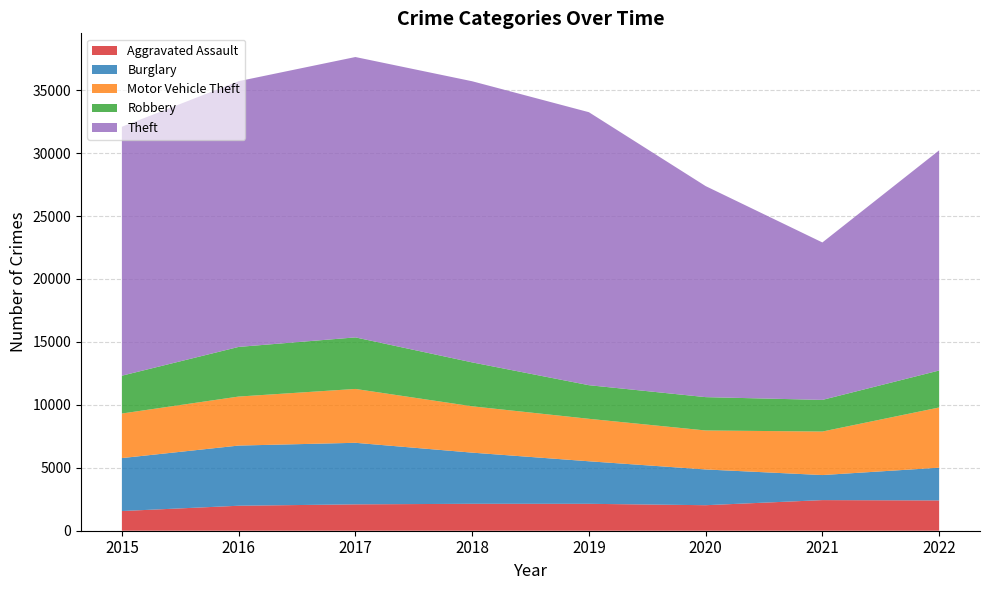

Reading right to left, extract all data points from this chart.

Aggravated Assault: 2407	2432	2028	2138	2140	2095	1985	1564
Burglary: 2601	1991	2840	3380	4064	4891	4781	4208
Motor Vehicle Theft: 4784	3458	3097	3374	3682	4279	3894	3540
Robbery: 2938	2513	2649	2671	3489	4096	3944	3005
Theft: 17493	12510	16768	21690	22337	22276	21113	19779